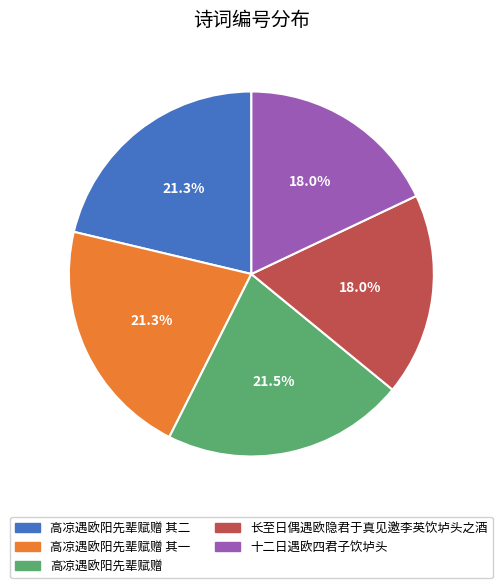

Does any single category account for the majority?

No